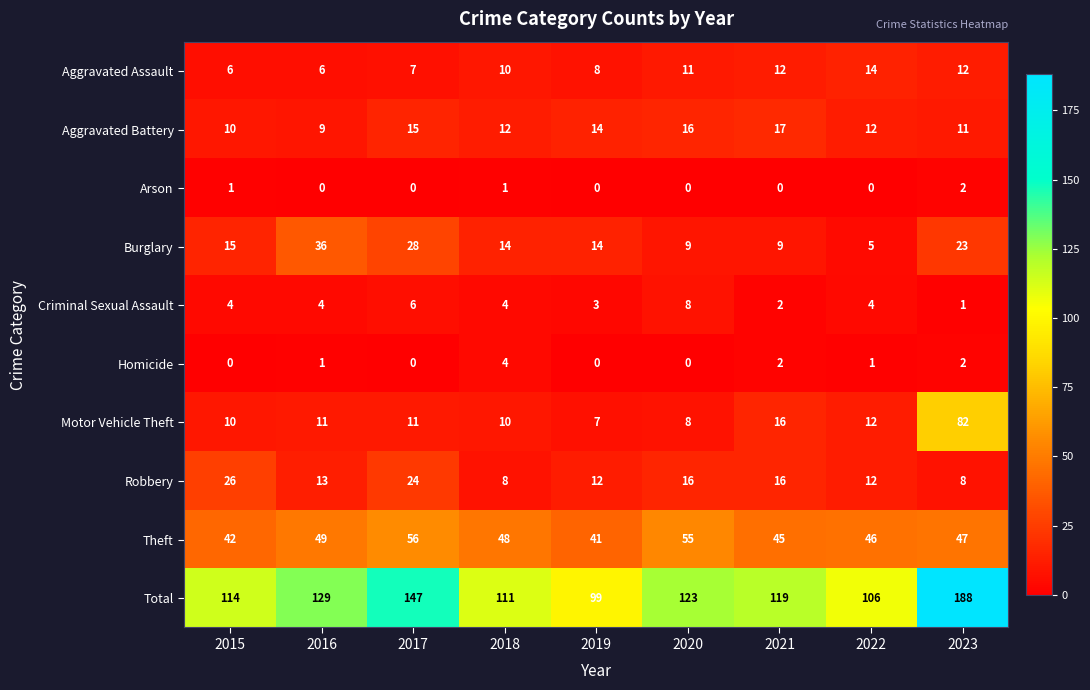

How many data points in Homicide are less than 1?

4